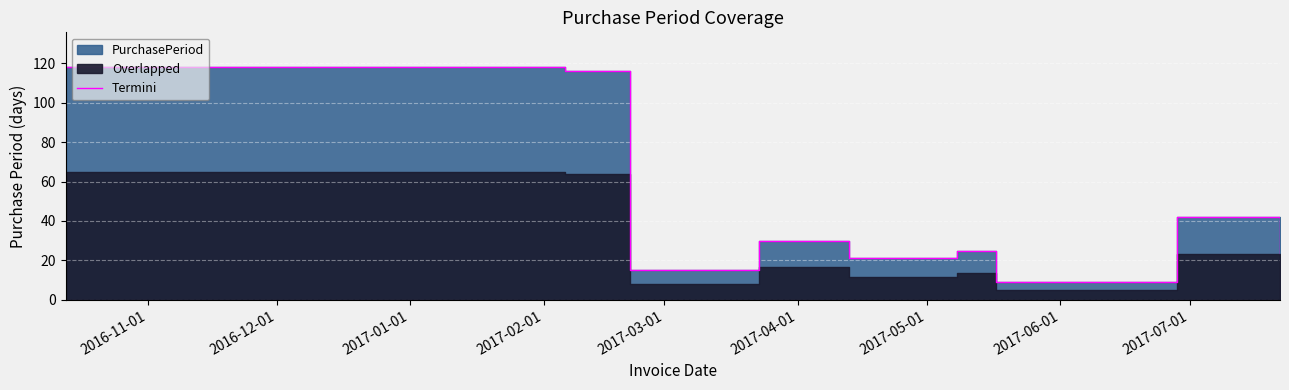

Between 2017-03-01 and 2017-07-01, which is larger?

2017-07-01